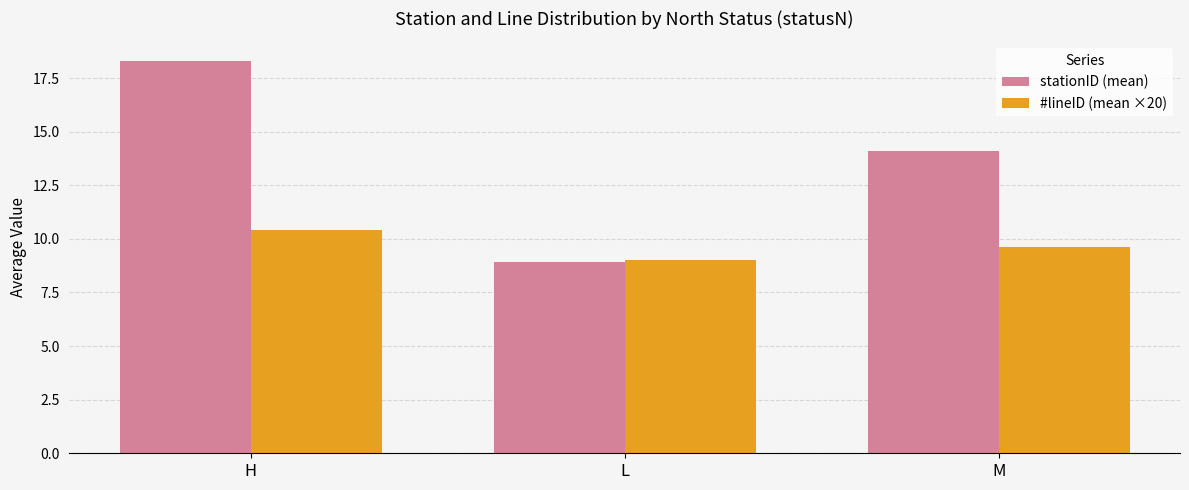

At which category is the sum across all series the highest?

H